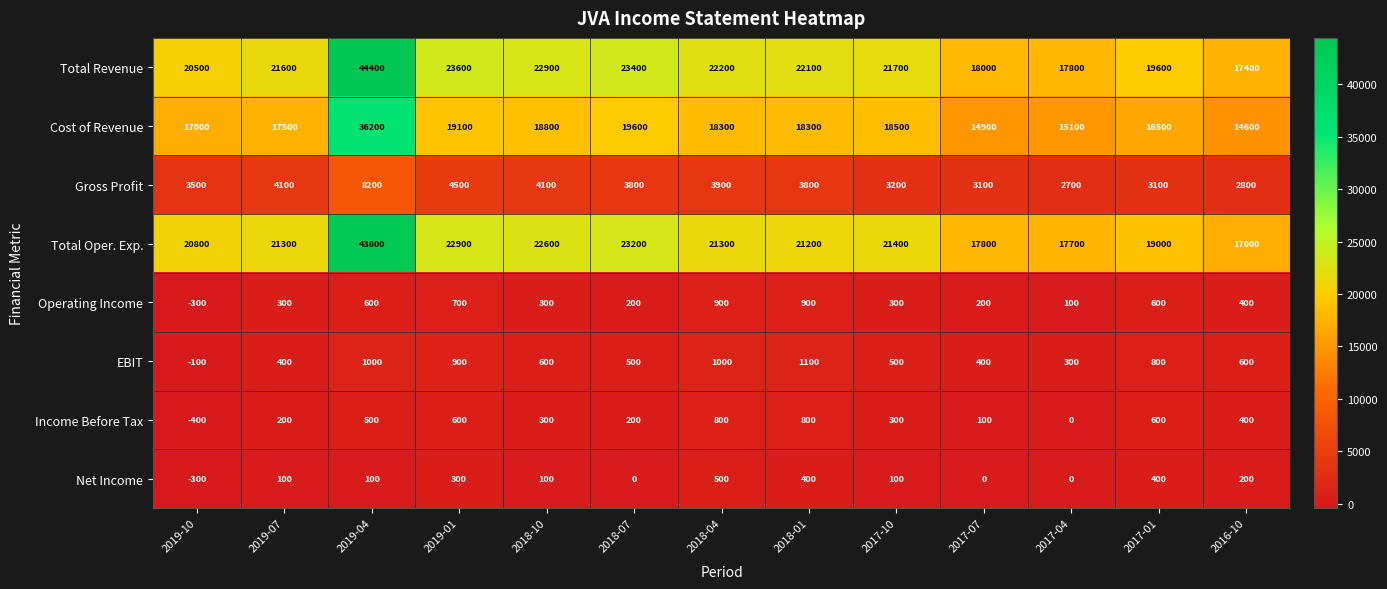

Where does the Cost of Revenue series first go above 18300?

2019-04